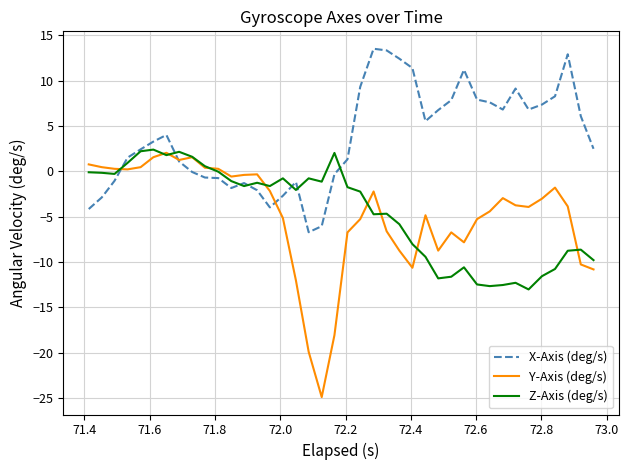

Which series has the largest range (max minus min)?

Y-Axis (deg/s)